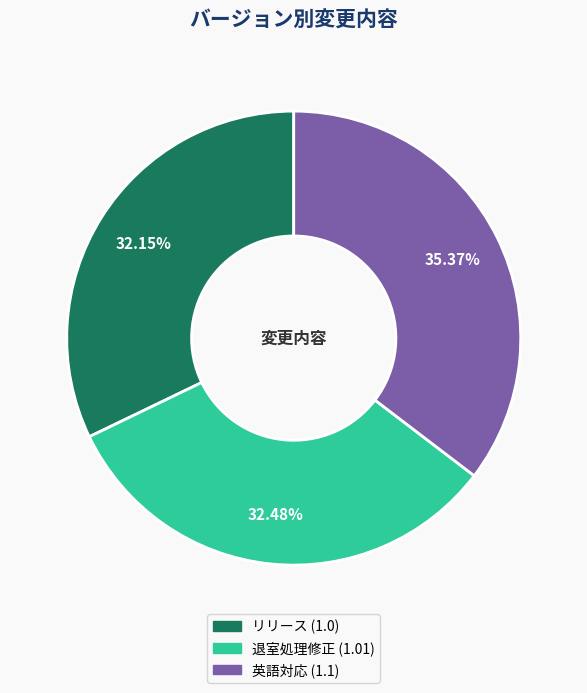

To the nearest percent, what is the difference between the largest and smallest slice percentages?

3%